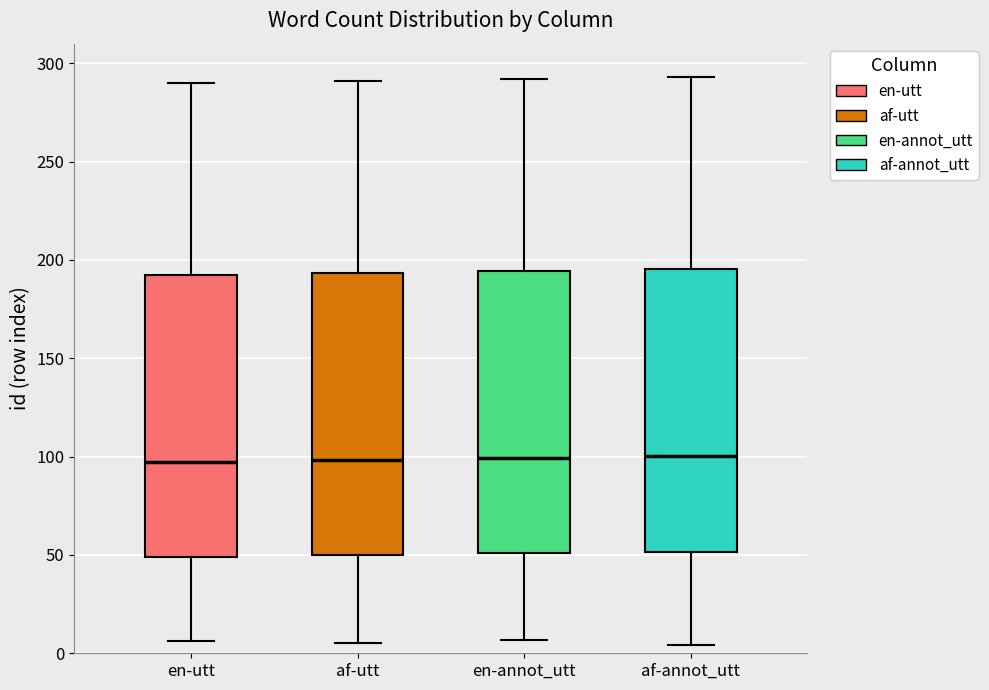

Reading left to right, read every box against the y-axis: the position of its median line, the range the box covers, and the ends of its whiskers. The values are not printed on the chart, so give them approximately, as read against the axis.

en-utt: median 100, box 50 to 195, whiskers 5 to 290
af-utt: median 100, box 50 to 195, whiskers 5 to 290
en-annot_utt: median 100, box 50 to 195, whiskers 5 to 290
af-annot_utt: median 100, box 50 to 195, whiskers 5 to 295